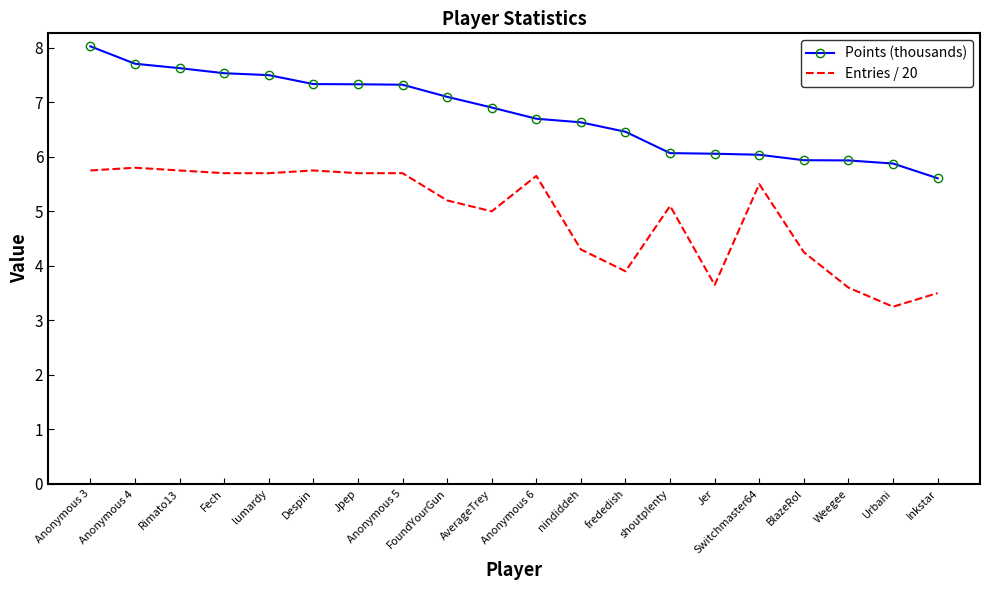

List the series in order of their overall mean, highest first.

Points (thousands), Entries / 20